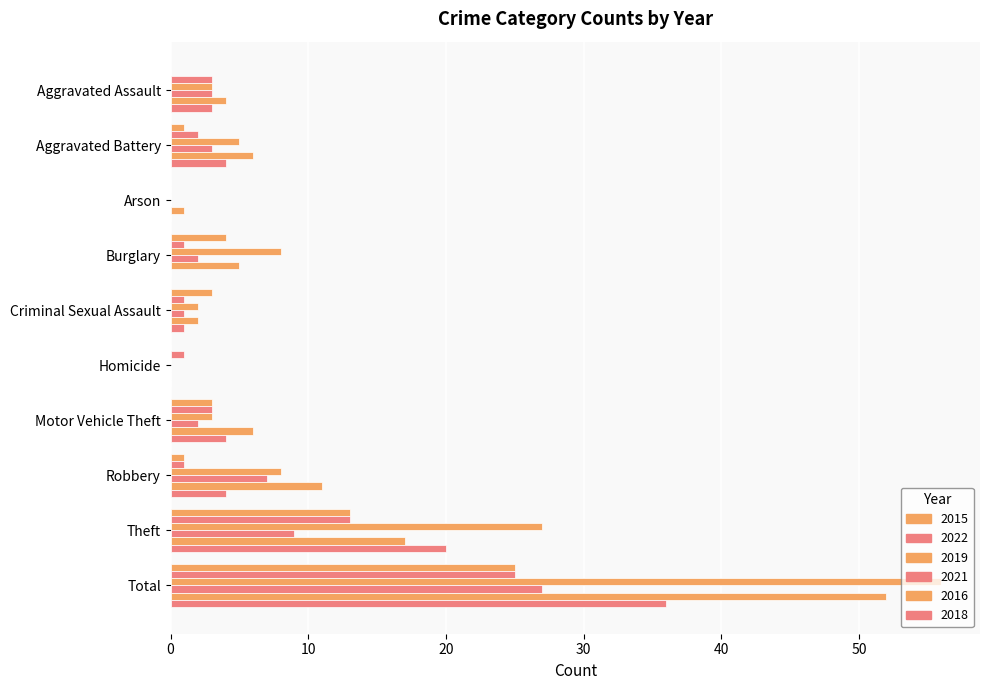

Which series has the largest range (max minus min)?

2019